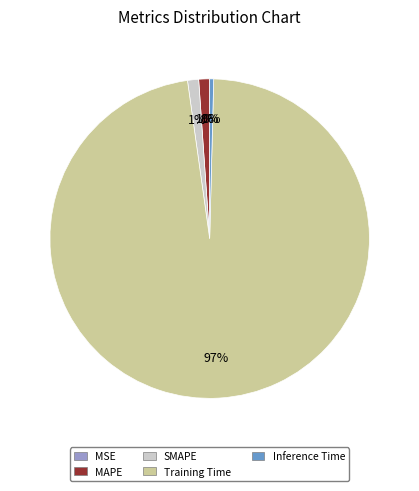

Does any single category account for the majority?

Yes